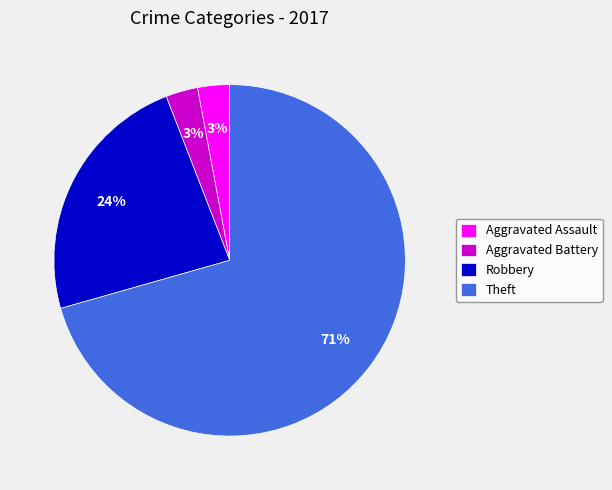

Is there any slice that represents more than half of the pie?

Yes